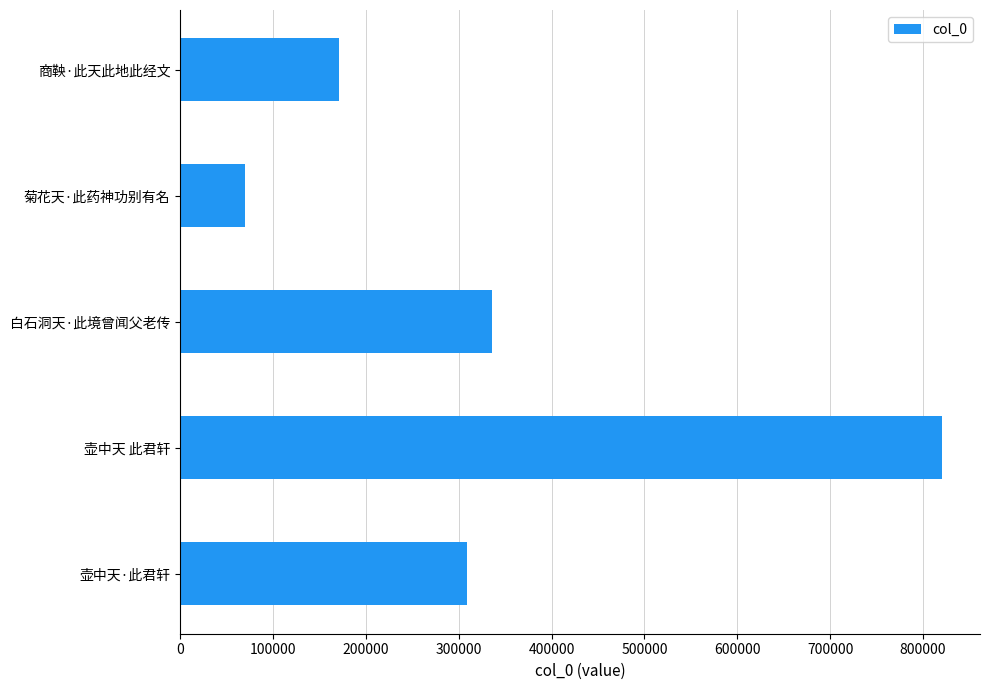

What is the sum of all values?

1705567